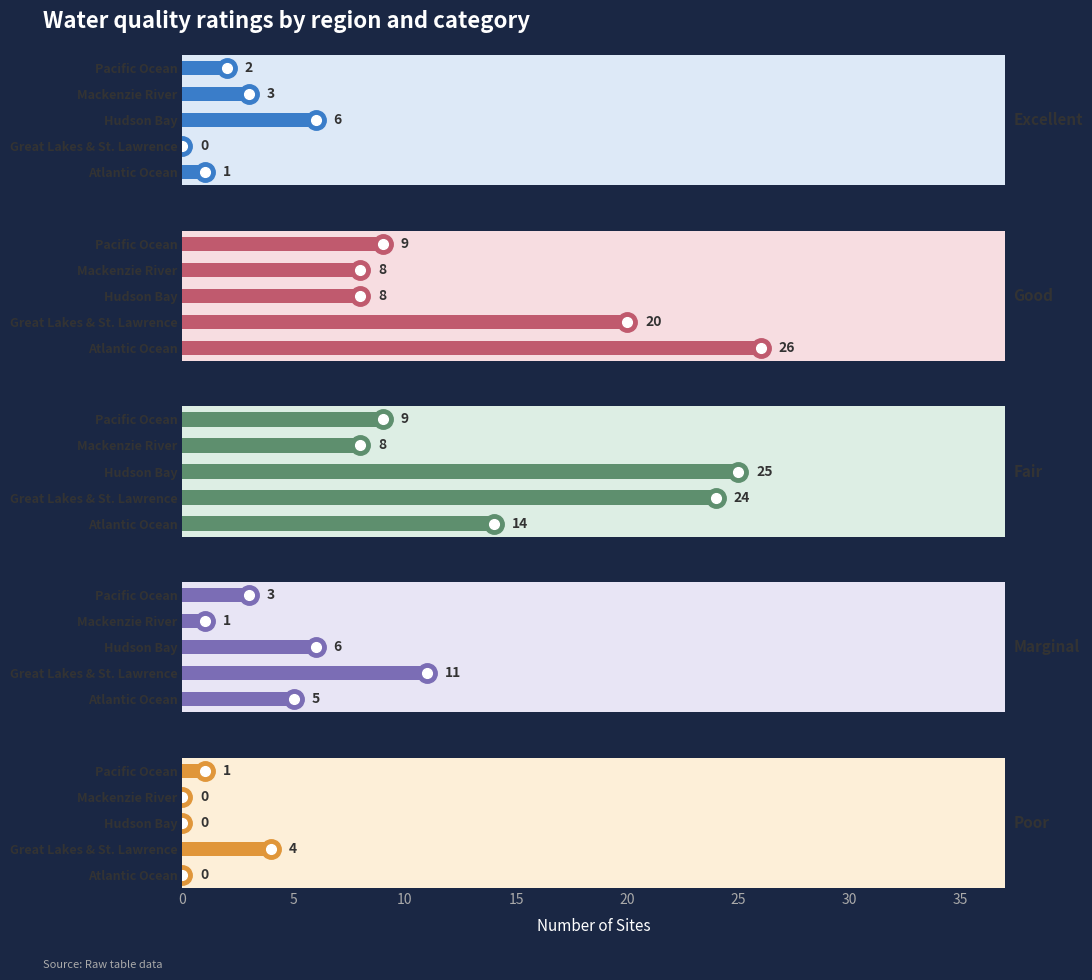

Reading left to right, transcribe all the data shown in this chart.

Excellent: 1	0	6	3	2
Good: 26	20	8	8	9
Fair: 14	24	25	8	9
Marginal: 5	11	6	1	3
Poor: 0	4	0	0	1